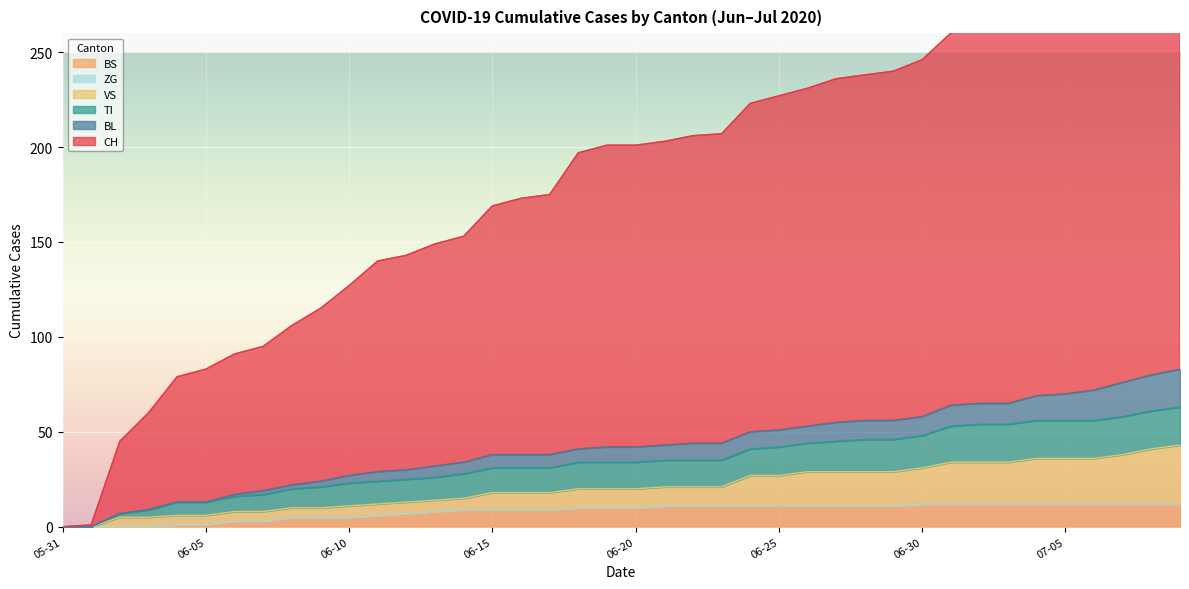

True or false: VS has more than 2 points higher than both neighbors.

False